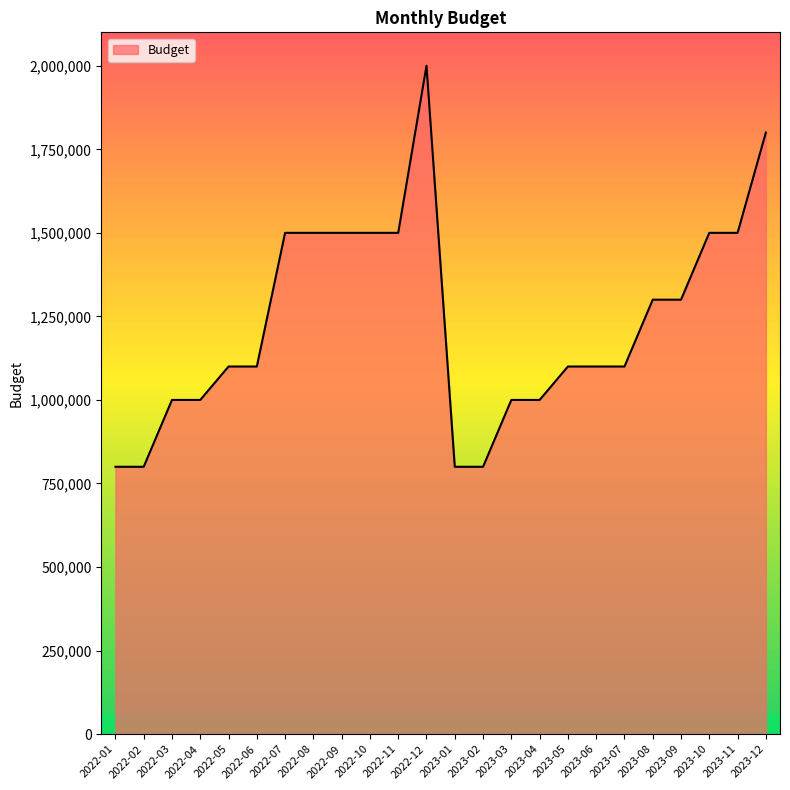

What is the difference between the maximum and second lowest values?

1200000